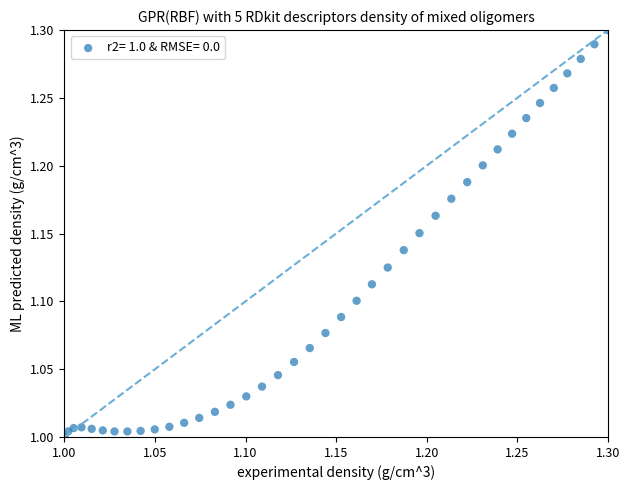

What is the range of Y values (max minus min)?

0.3